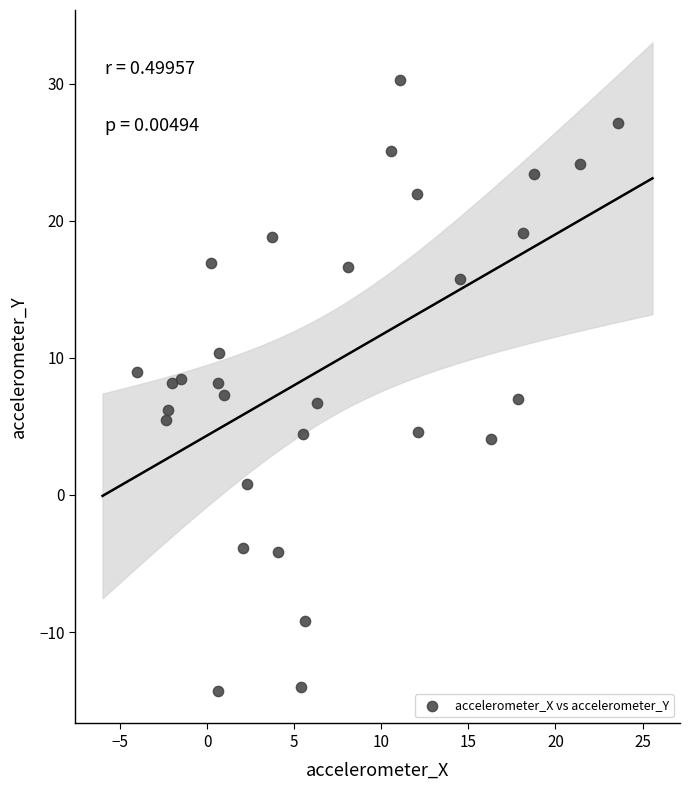

What is the range of Y values (max minus min)?

44.6